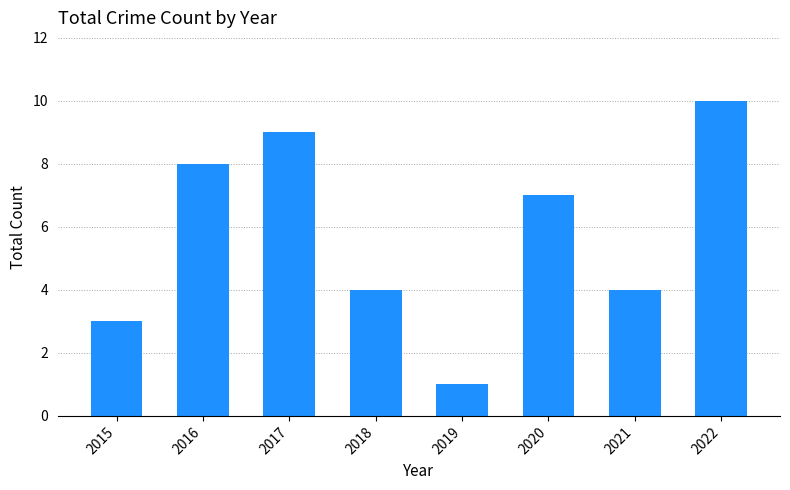

What is the sum of the values at 2017 and 2019?

10